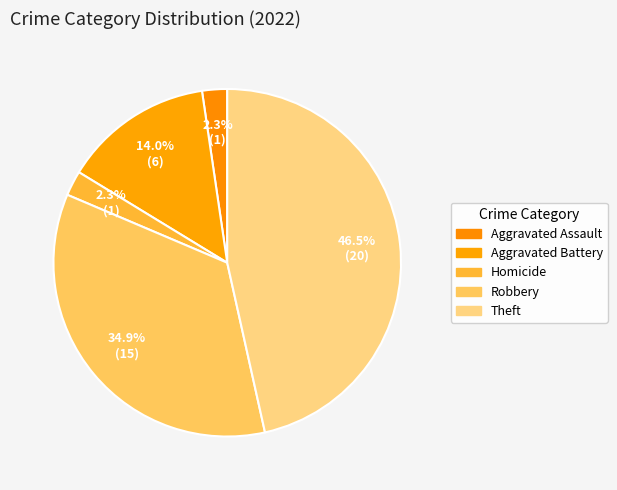

True or false: Theft accounts for 33% of the total.

False